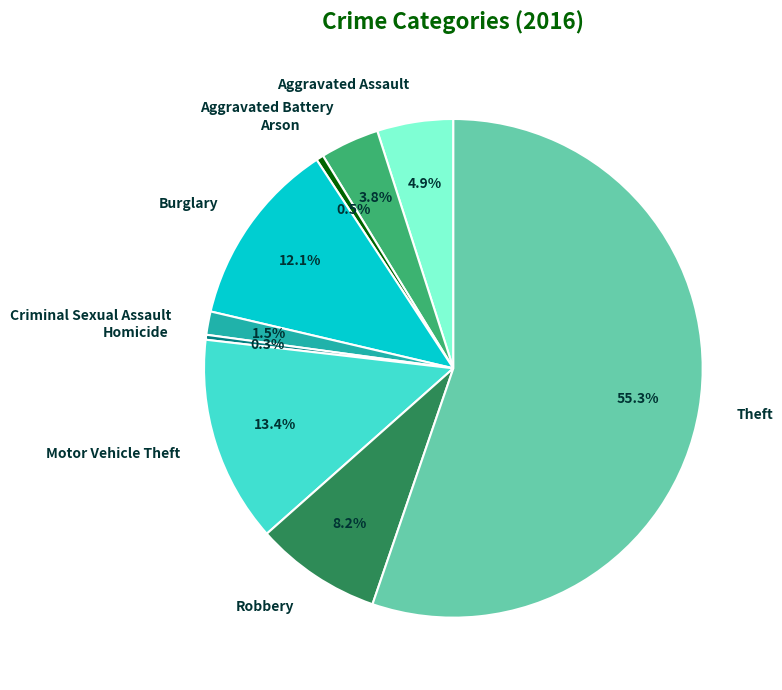

Which has a higher value, Homicide or Aggravated Assault?

Aggravated Assault